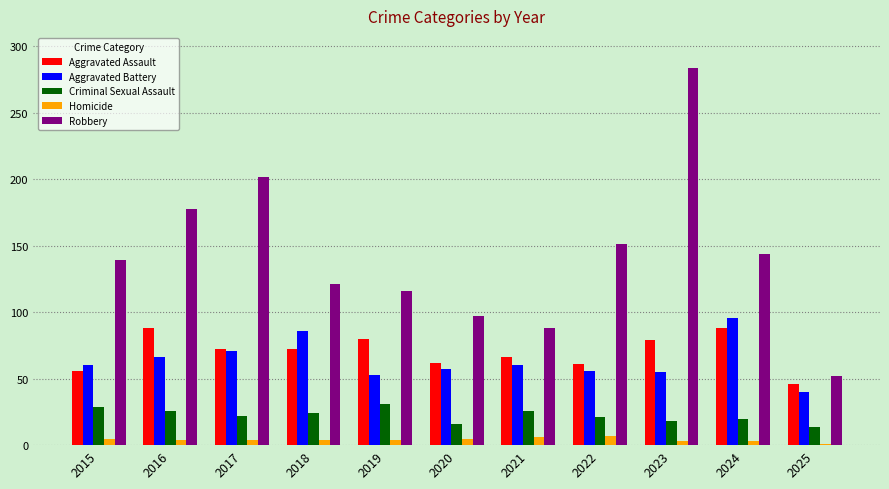

How many bars are there in each group?

5